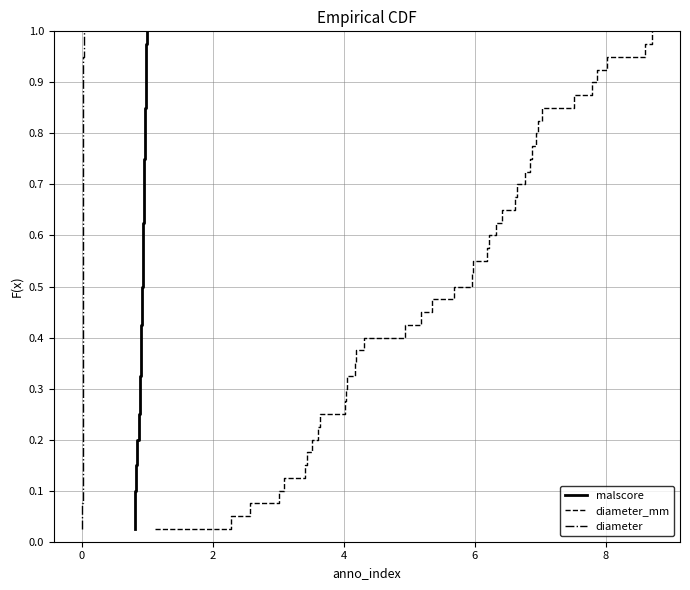

What is the total value across all series at 10?

0.5